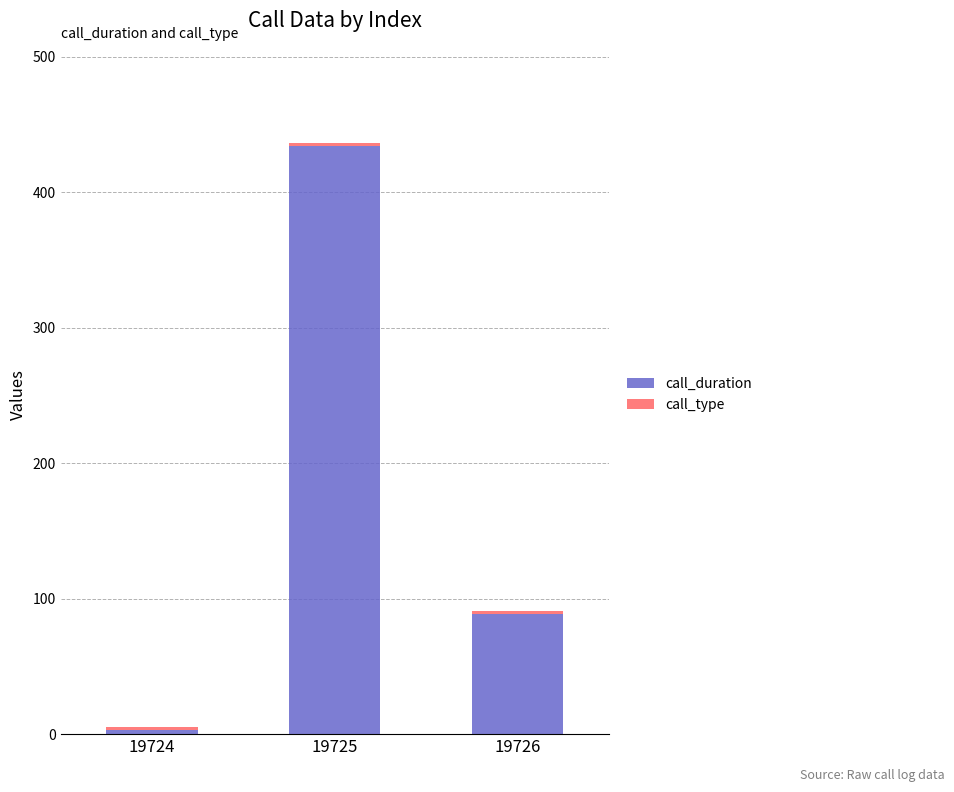

At which label does call_duration reach its minimum?

19724